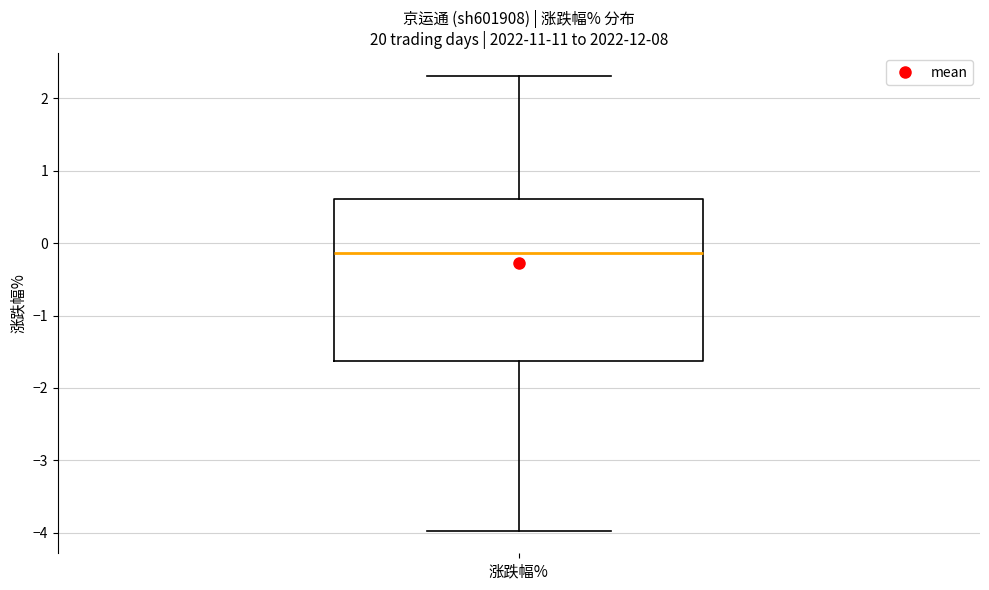

Where is the lower edge of the box for 涨跌幅% on the y-axis? The values are not printed on the chart, so give them approximately, as read against the axis.

-1.6